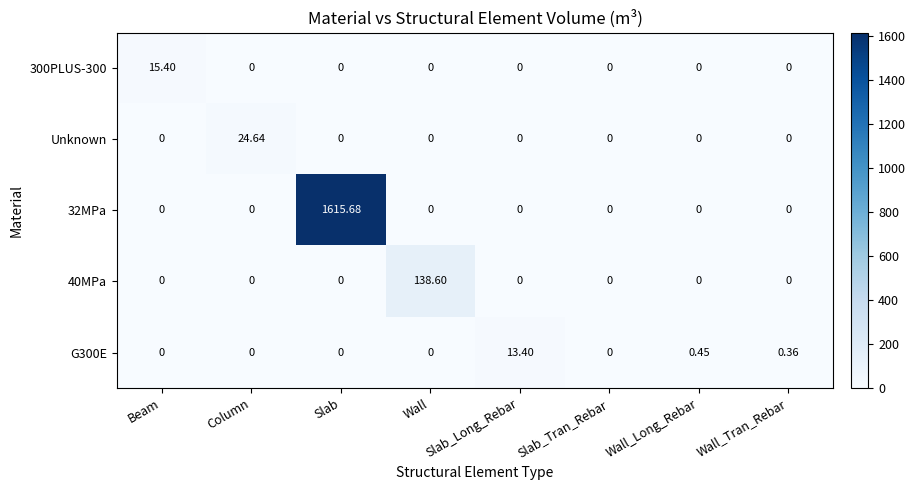

What is the maximum value shown in the chart?

1615.7